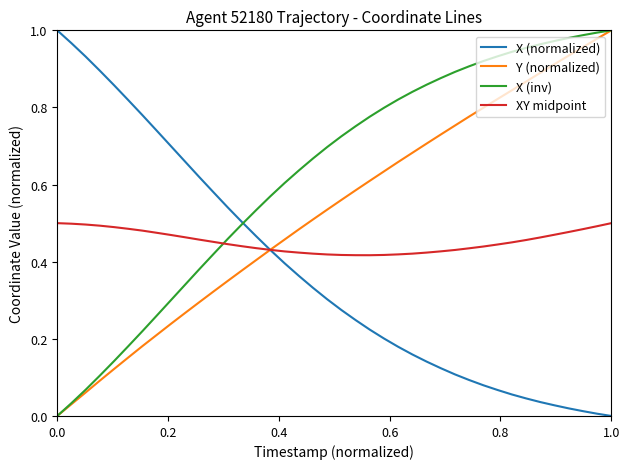

List the series in order of their peak value, highest first.

X (normalized), Y (normalized), X (inv), XY midpoint